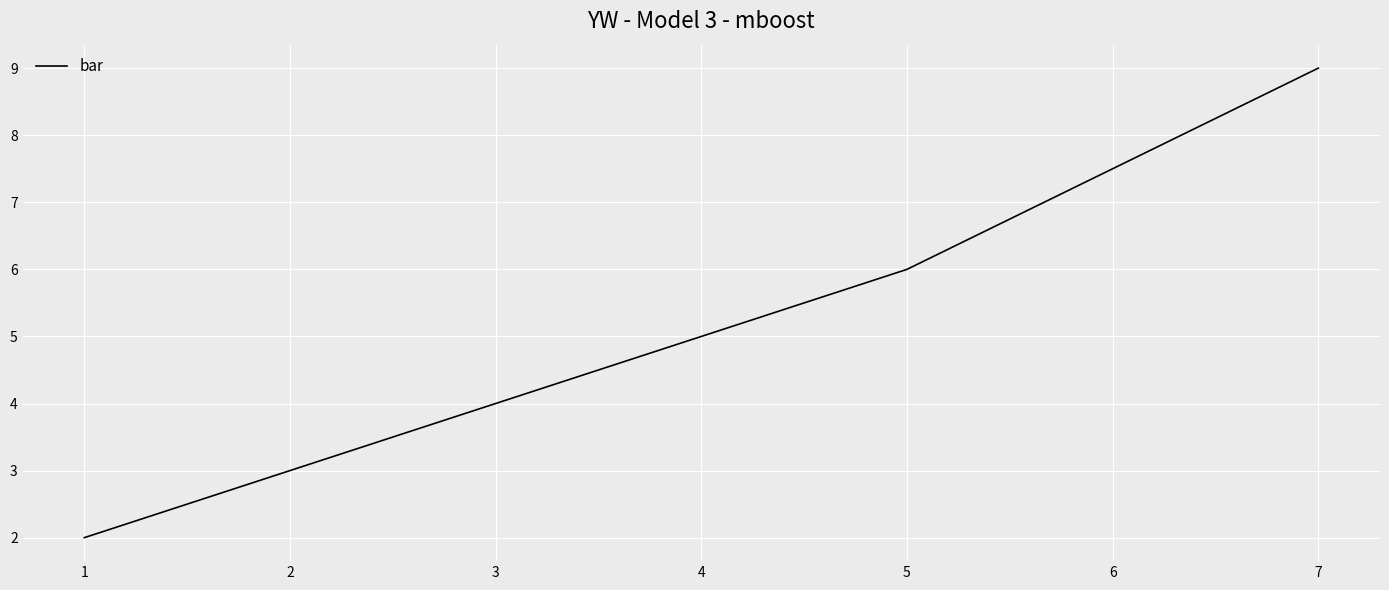

Approximately how many times larger is the value at 7 compared to 5?

1.5